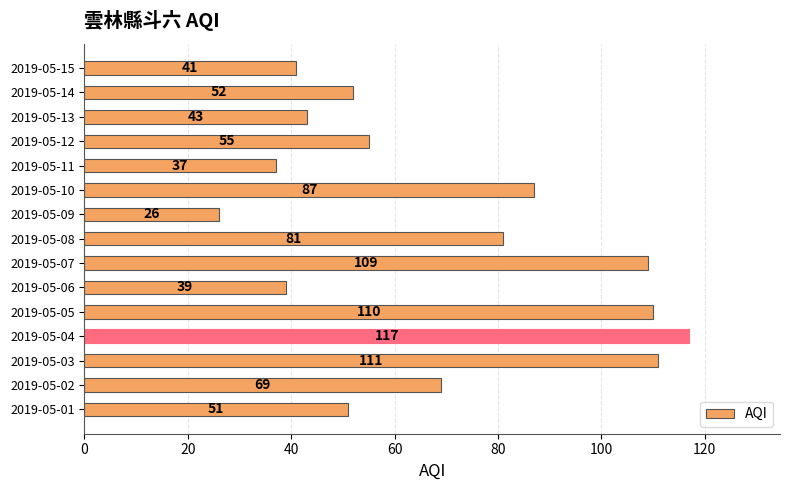

What is the greatest value displayed?

117